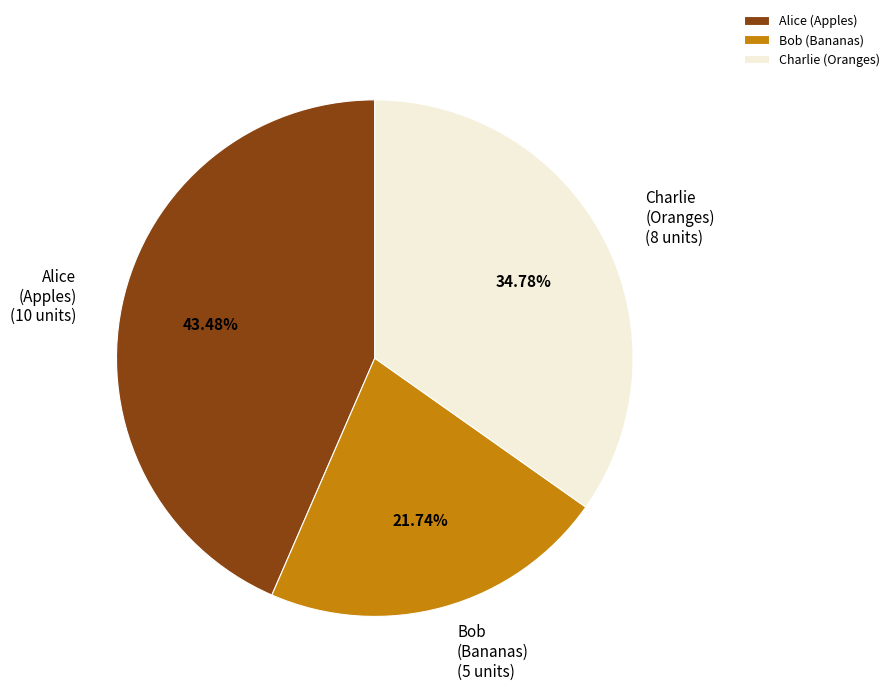

Is Bob (Bananas) the majority of the pie?

No